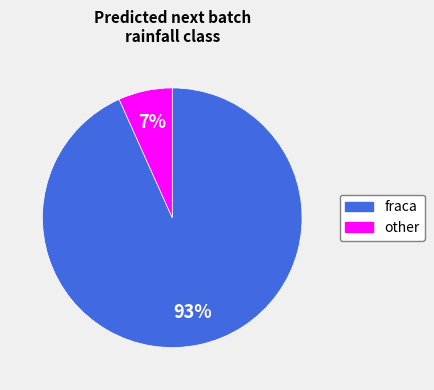

Which has a higher value, fraca or other?

fraca